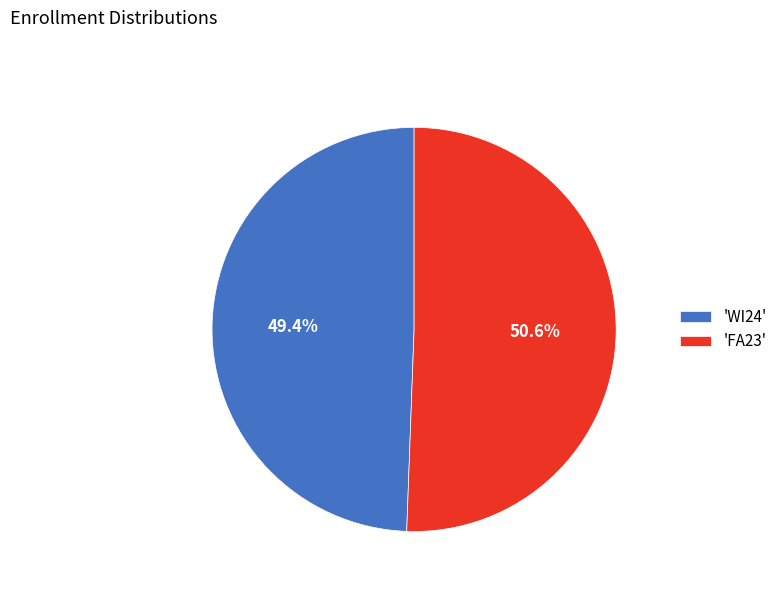

Which slice represents more than half of the pie?

'FA23'